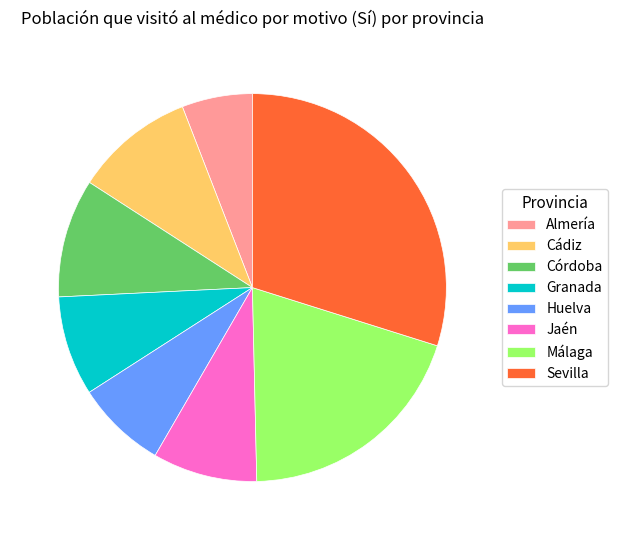

Is there any slice that represents more than half of the pie?

No